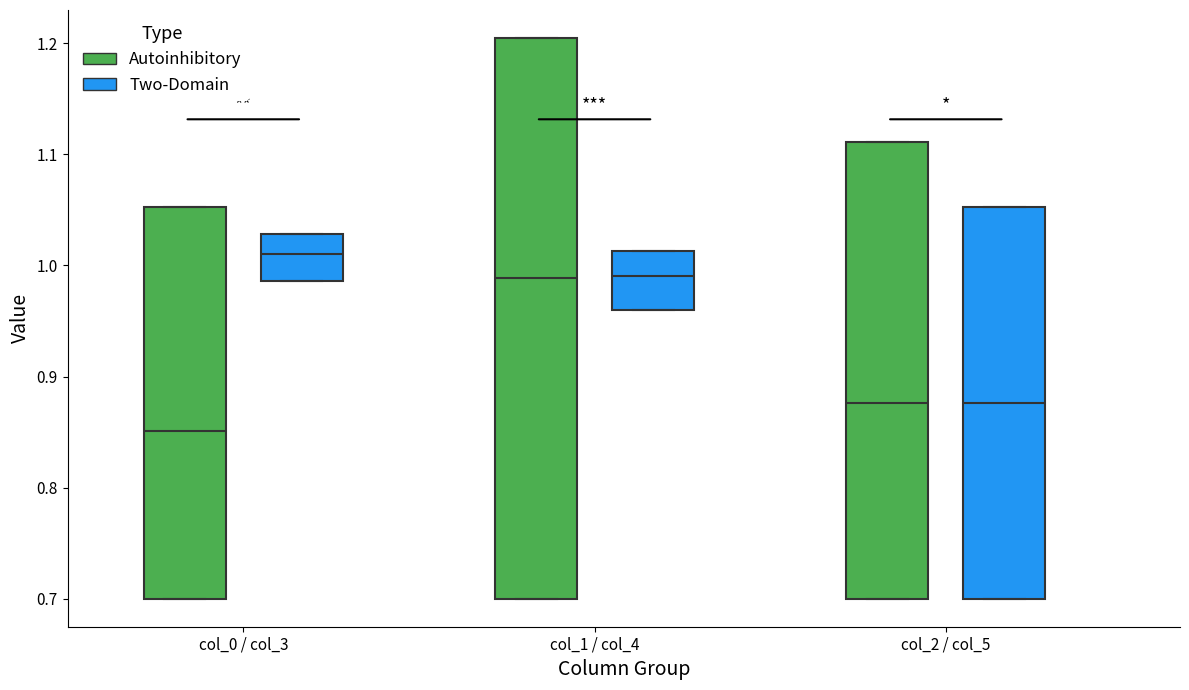

Which box's median line is the lowest?

col_0 / col_3 (Autoinhibitory)